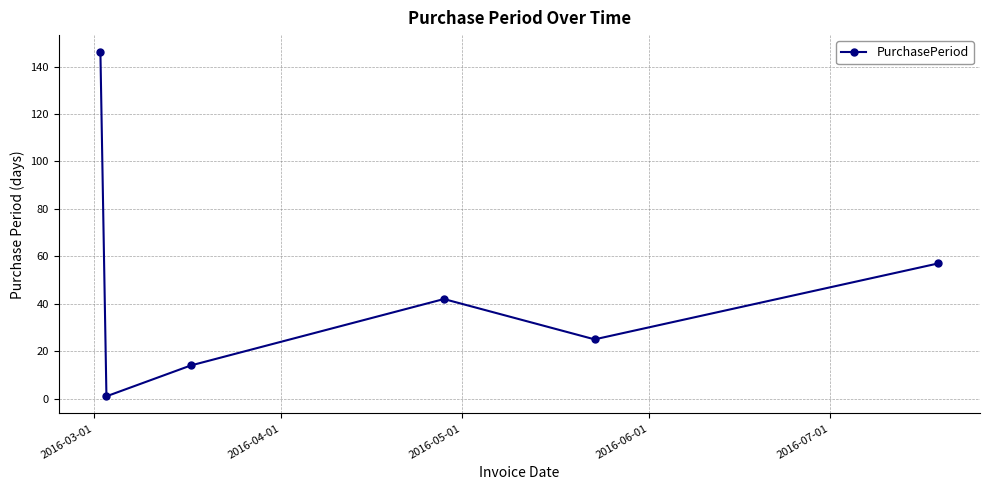

What is the greatest value displayed?

146